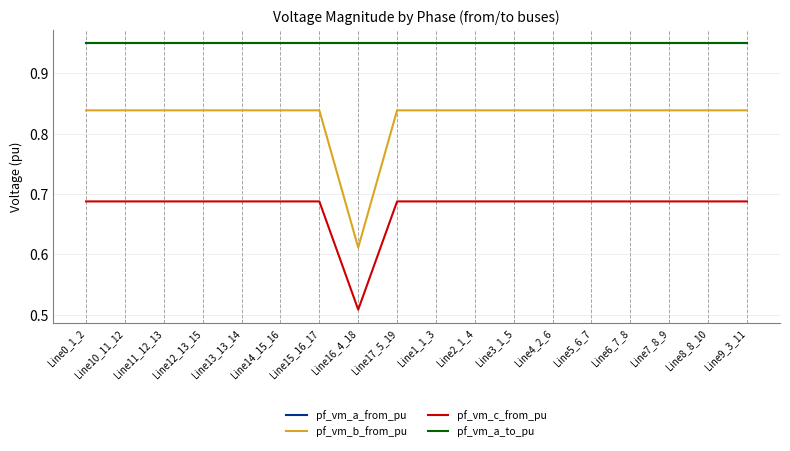

Does the chart display data point markers on the line(s)?

No